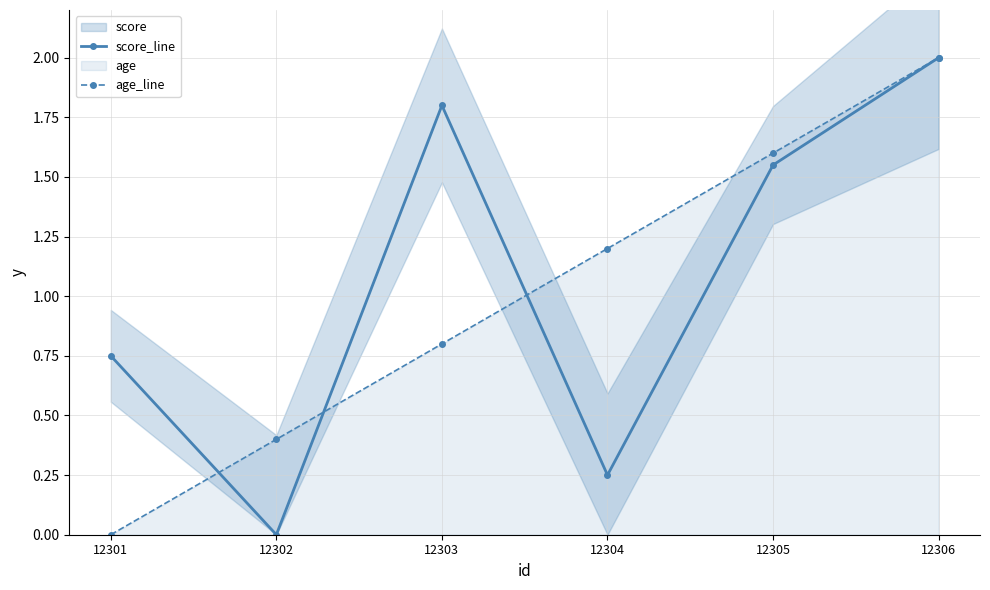

Rank the categories by score_line value from highest to lowest.

12306, 12303, 12305, 12301, 12304, 12302